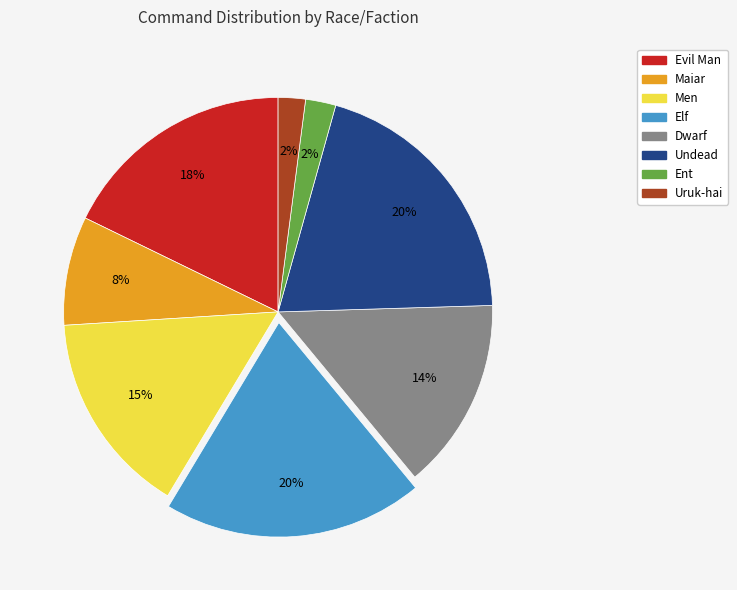

Count the number of slices in the pie.

8